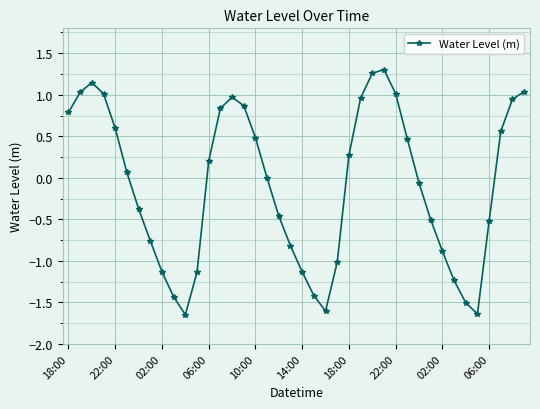

What is the sum of all values?

-3.5